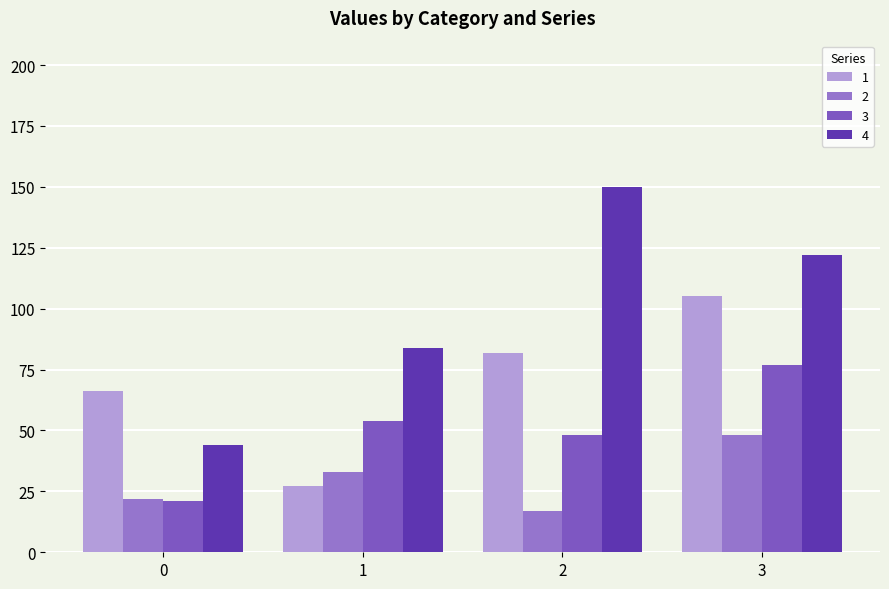

How many distinct data groups are displayed?

4